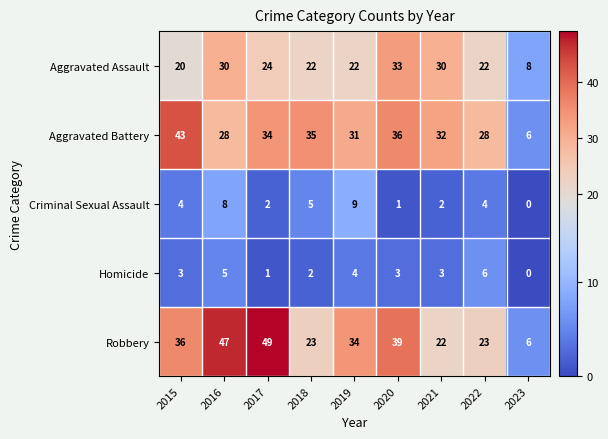

The Criminal Sexual Assault series shows 4 at 2022. True or false?

True